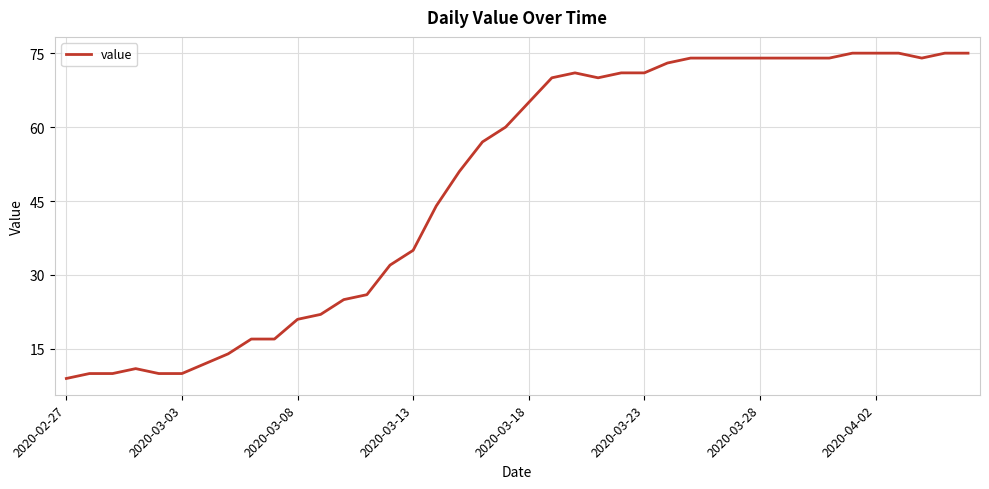

What is the difference between the maximum and minimum values?

66